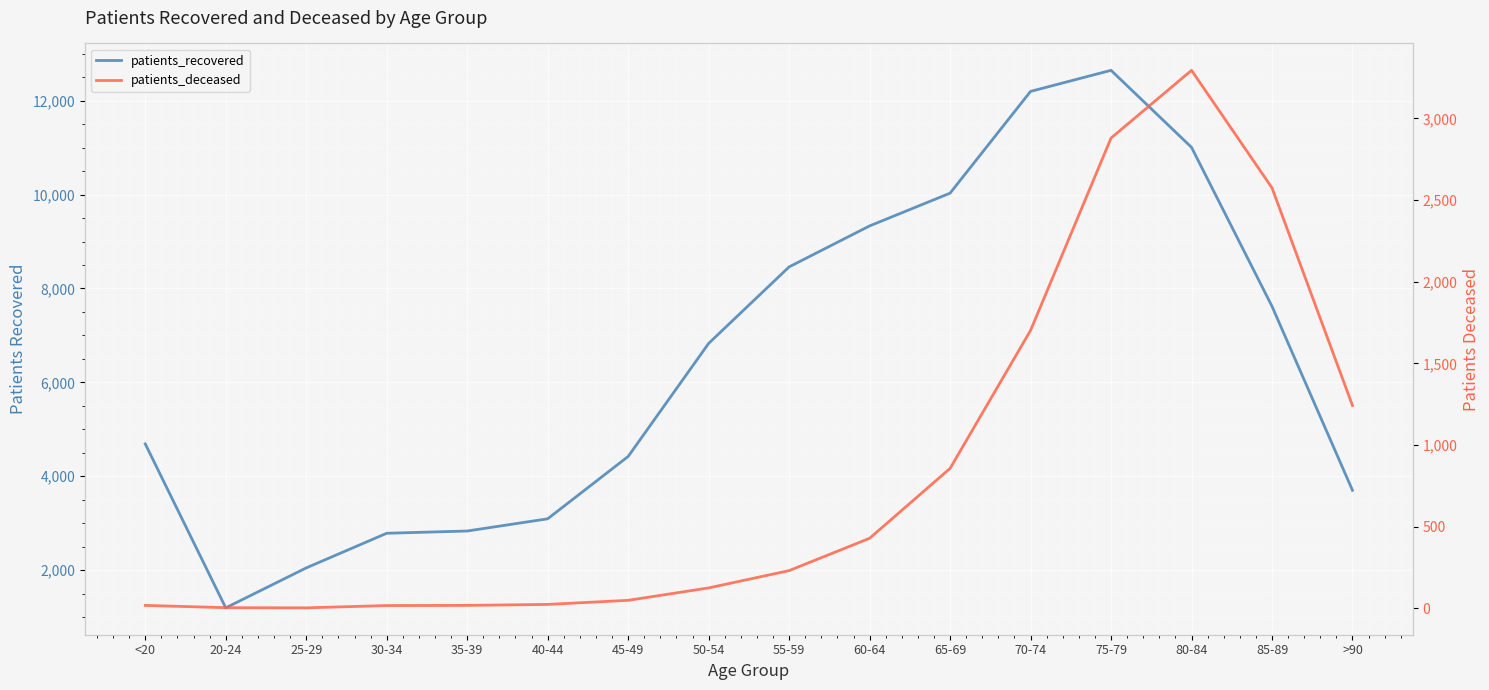

What are all the series names shown in the legend?

patients_recovered, patients_deceased